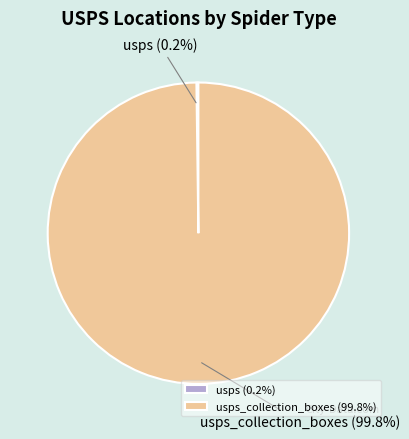

Does any single category account for the majority?

Yes